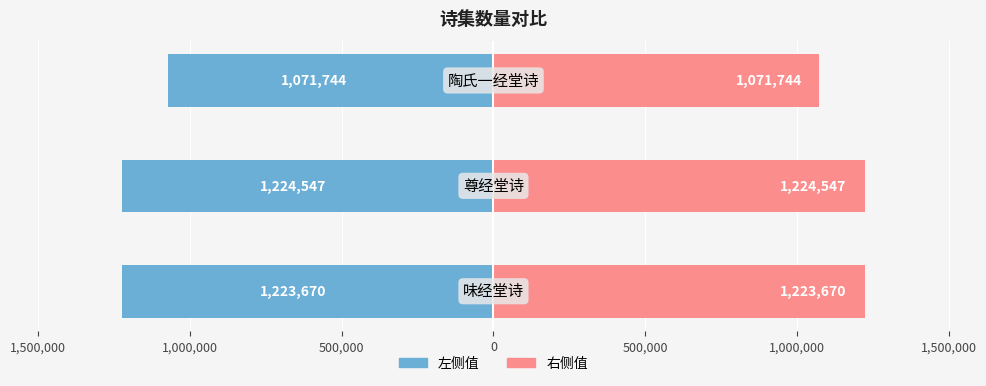

True or false: col_0 (右) has a value of 1071744 at 1,000,000.

True